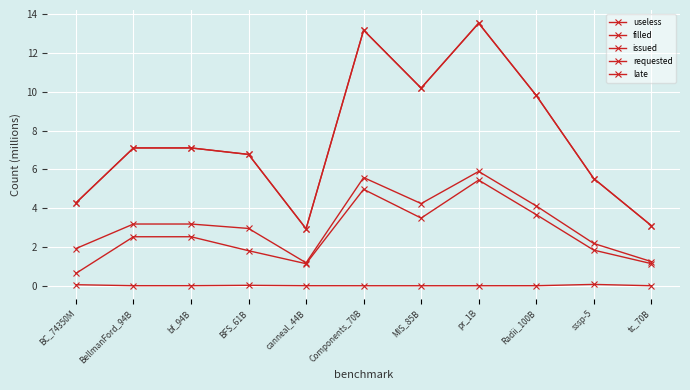

Which series has the largest total across all categories?

requested